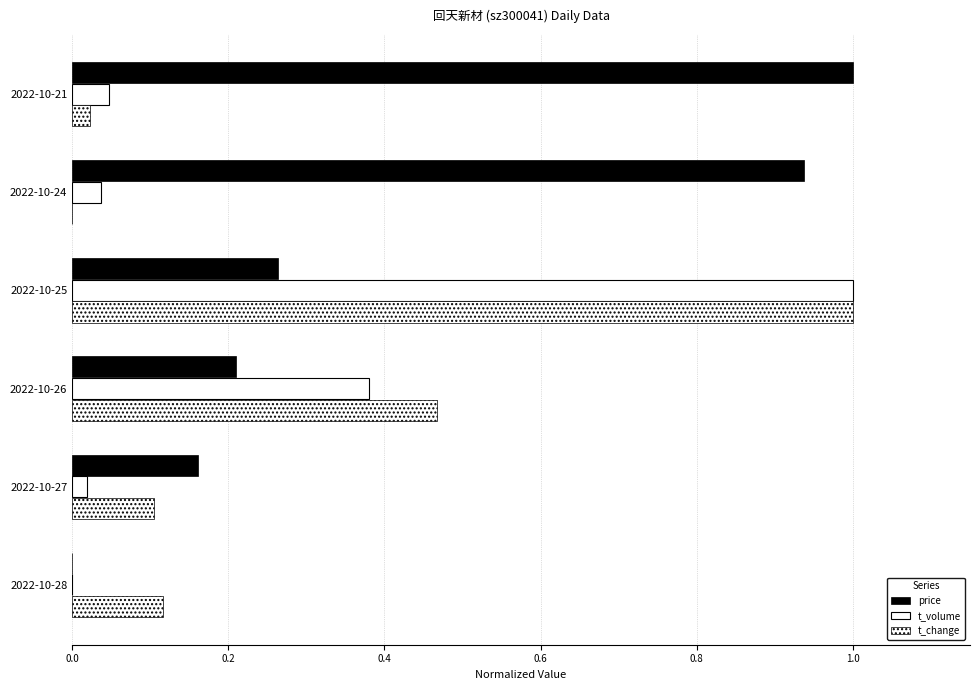

How many data points in price are above 0?

5